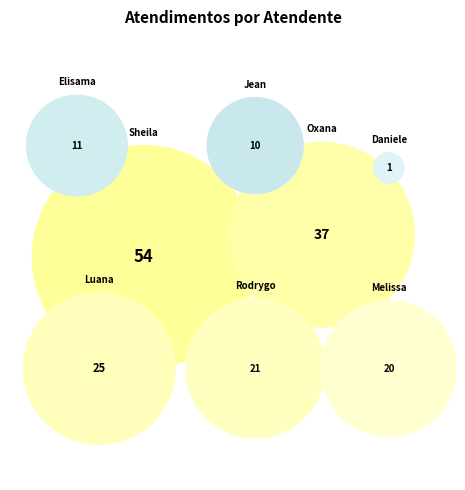

Approximately how many times larger is the value at Melissa Maria Caleffi Zechini compared to Elisama Walter Machado?

1.8